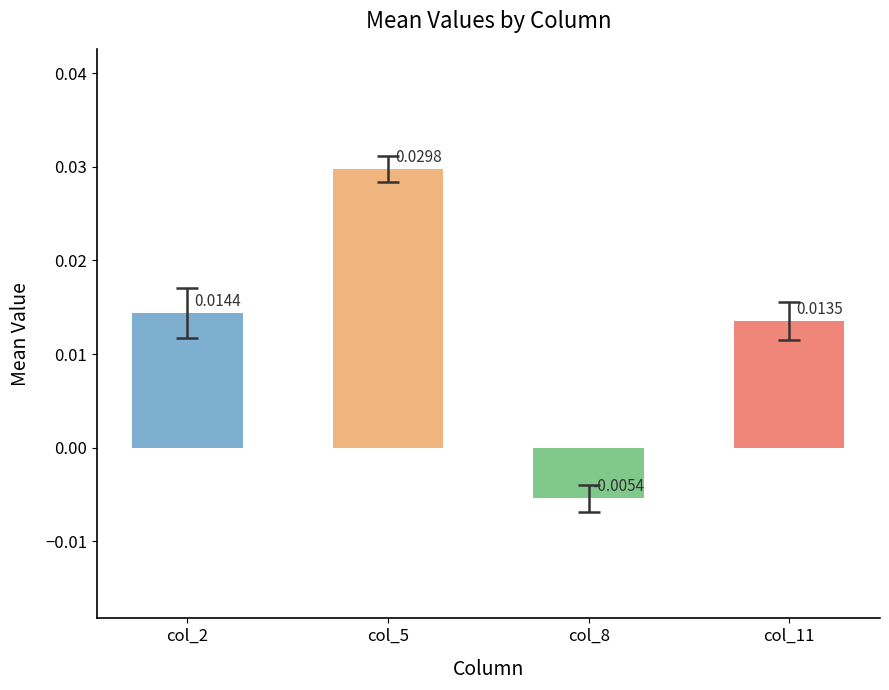

Rank the categories by value from highest to lowest.

col_5, col_2, col_11, col_8